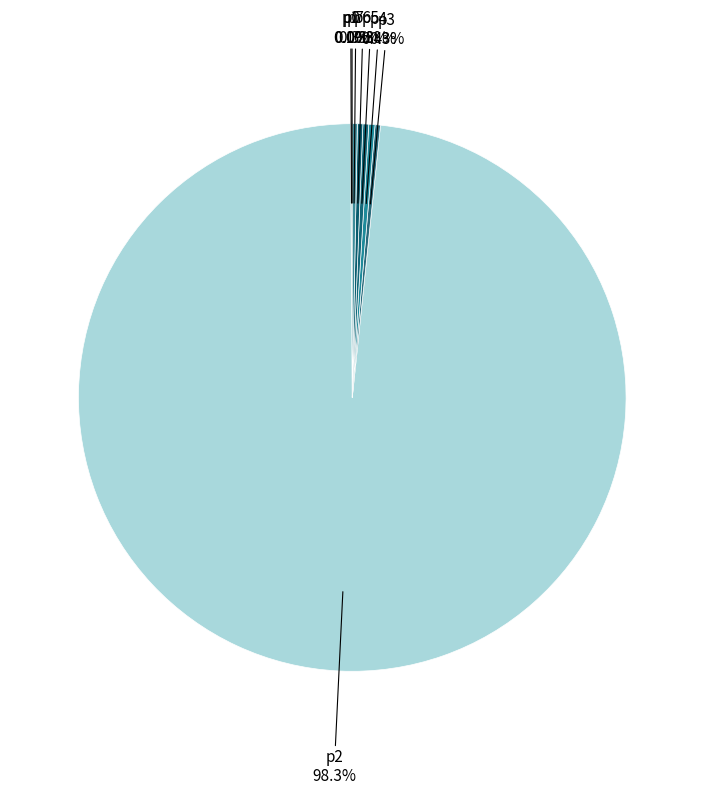

What portion of the pie excludes р5?

99.7%